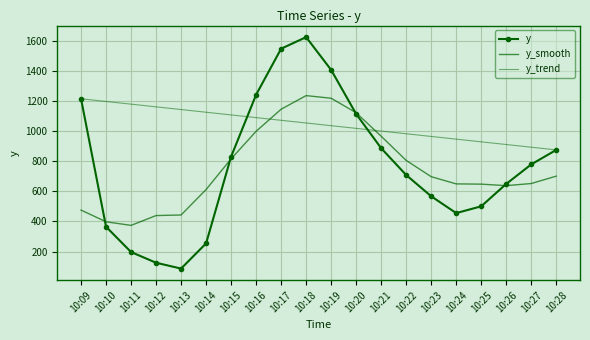

How many times do y_smooth and y_trend cross each other?

2